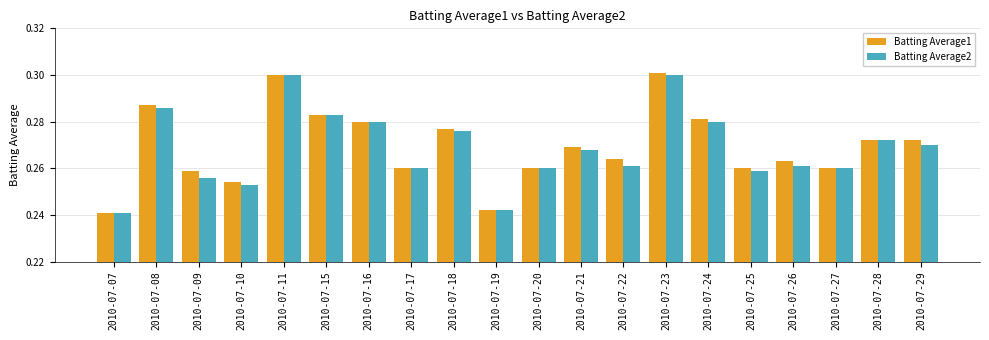

What is the sum of the Batting Average1 values at 2010-07-23 and 2010-07-09?

0.6